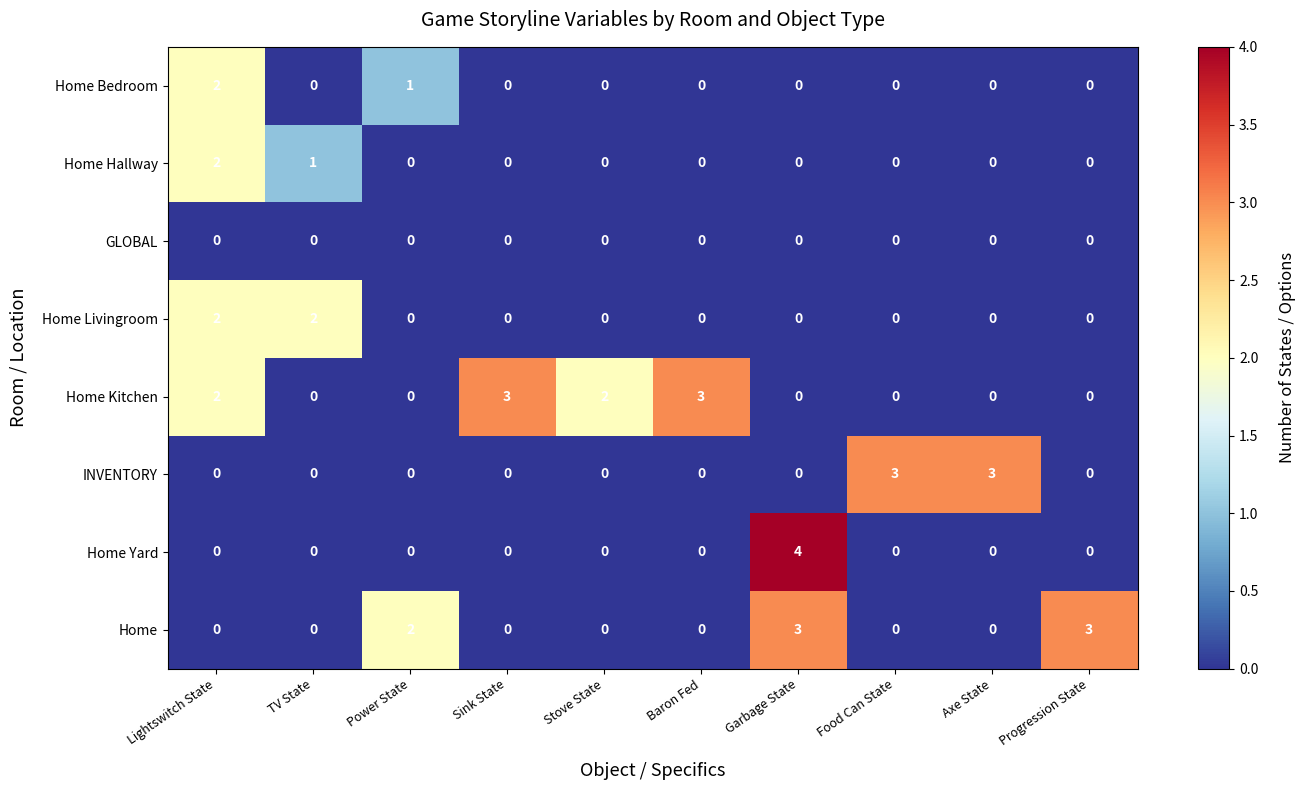

Which series has the largest total across all categories?

Home Kitchen